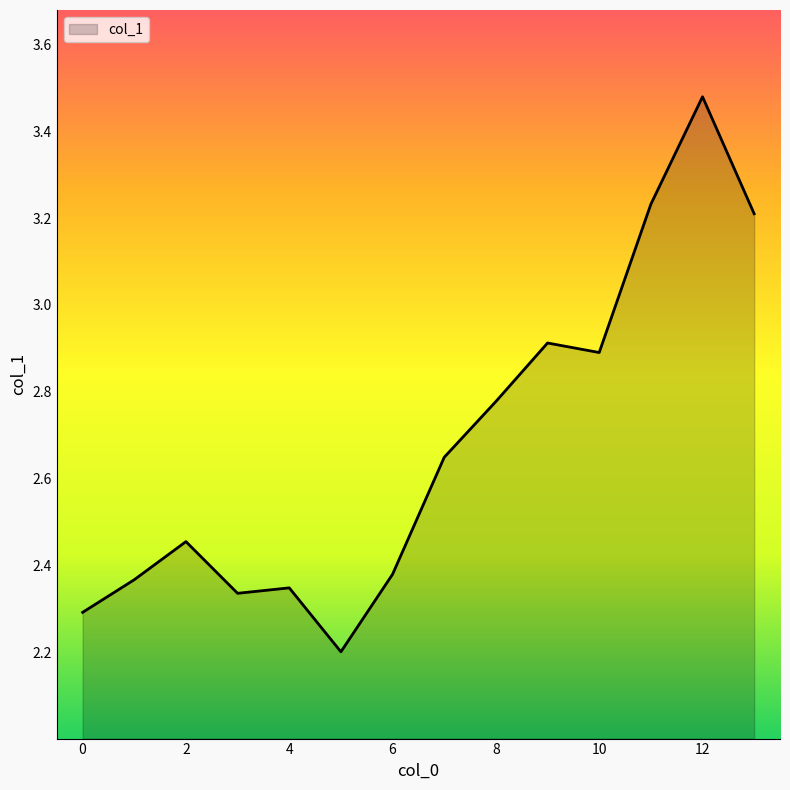

What is the smallest value displayed?

2.2